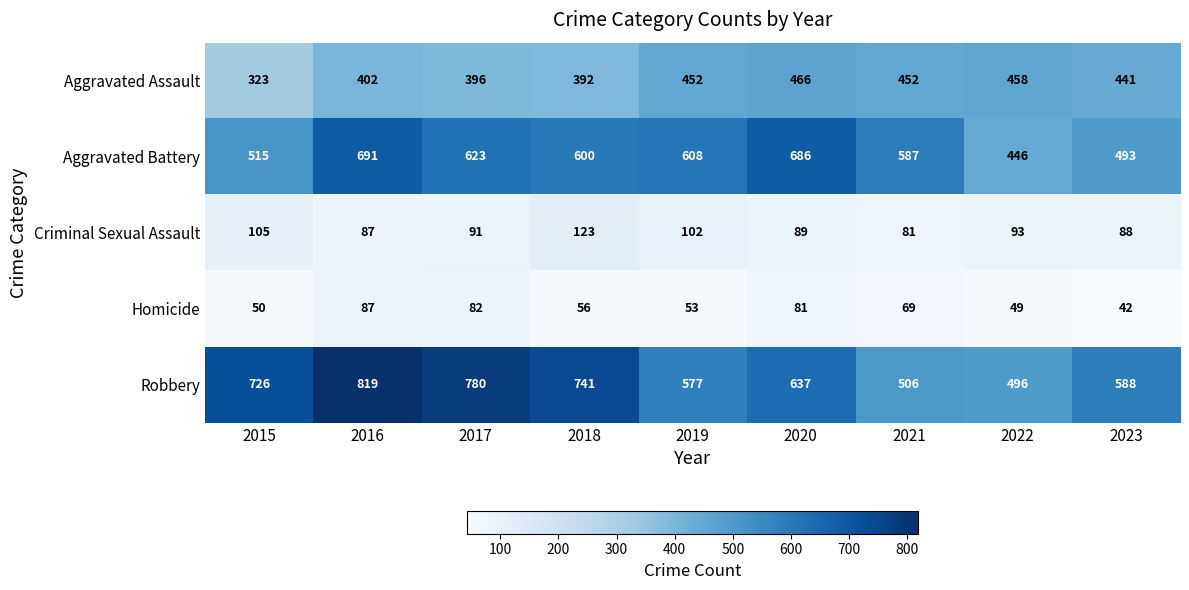

What is the difference between the maximum and minimum values in the Homicide series?

45